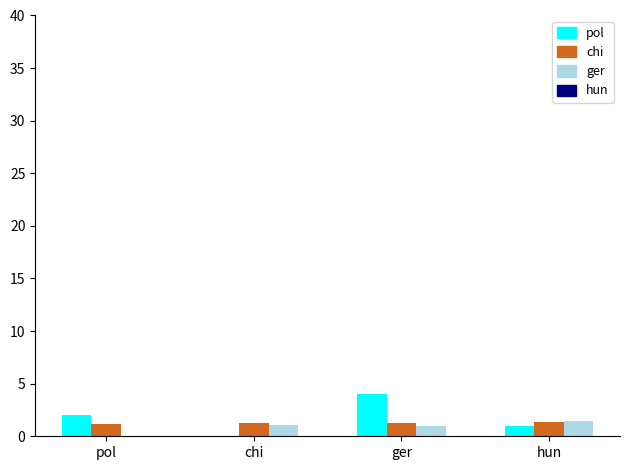

What is the maximum value shown in the chart?

4.0